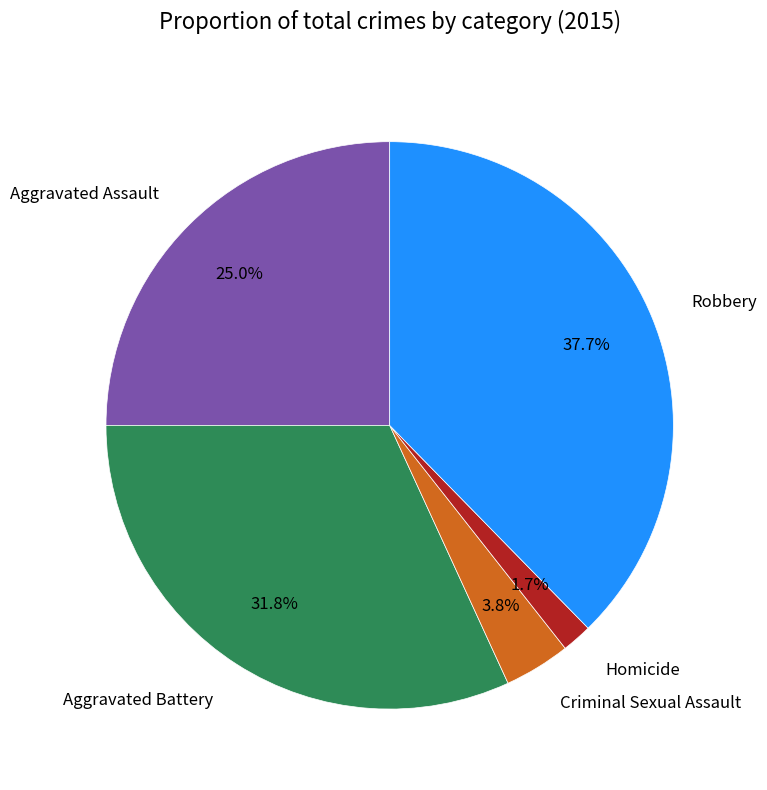

Is there a majority slice in this chart?

No